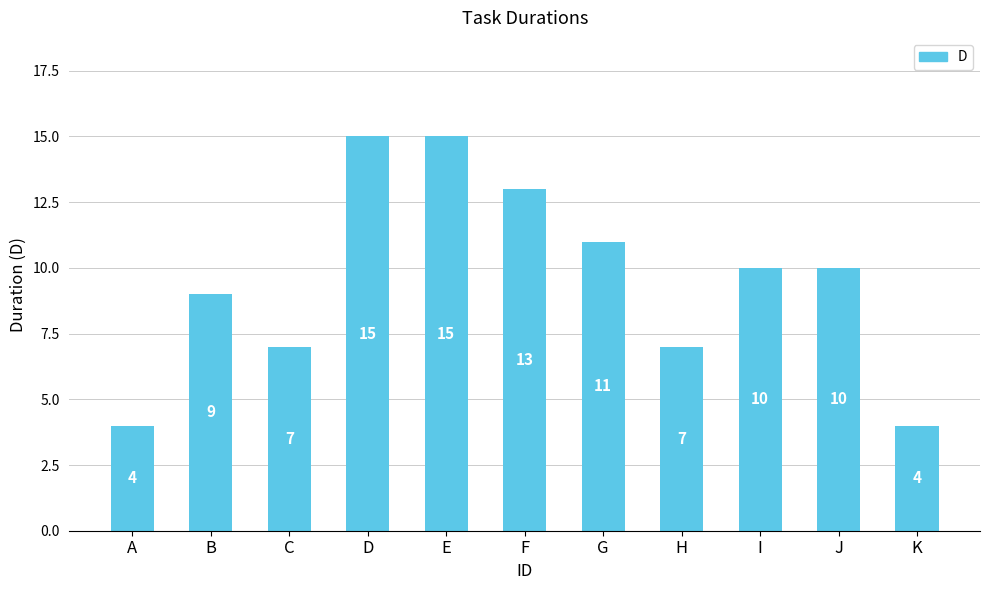

The chart shows a value of 7 at H. True or false?

True